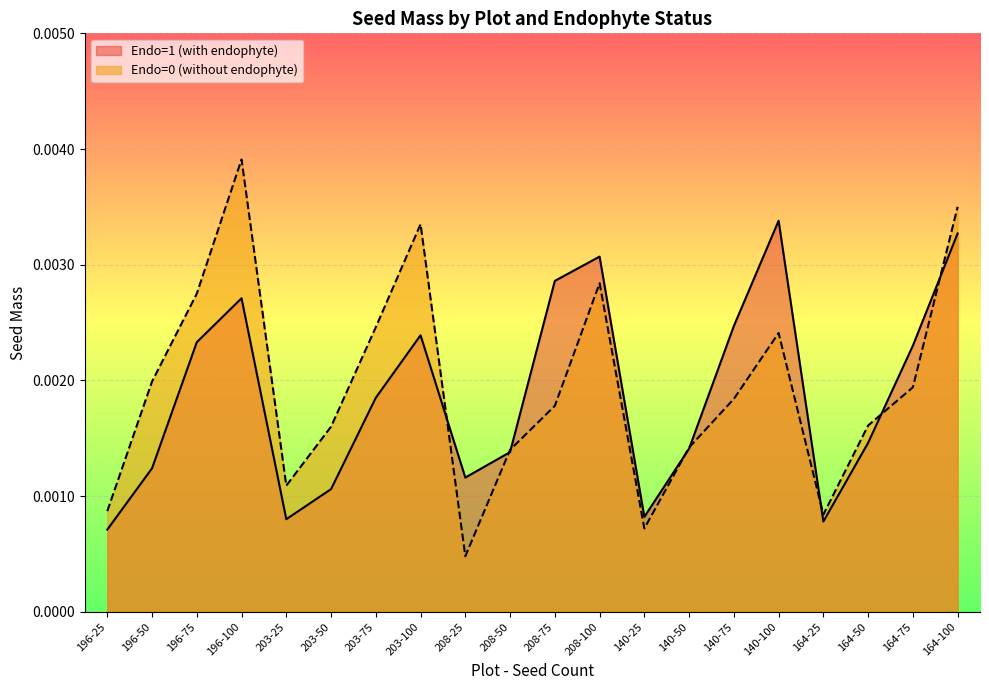

How many intersections are there between Endo=0 (without endophyte) and Endo=1 (with endophyte)?

8